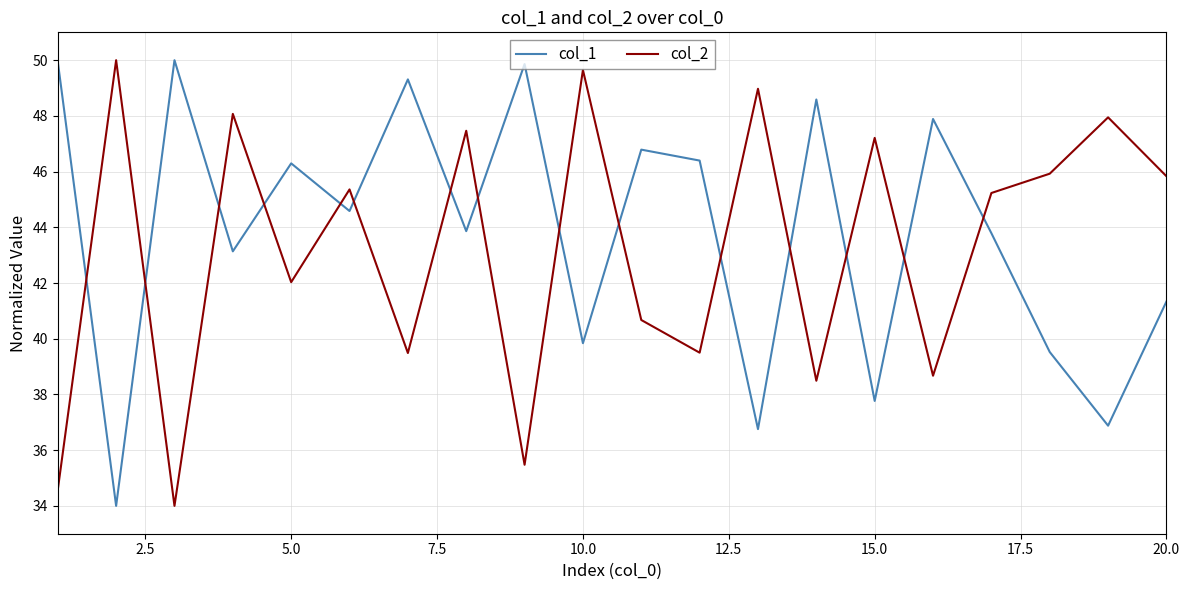

What is the greatest value displayed?

50.0